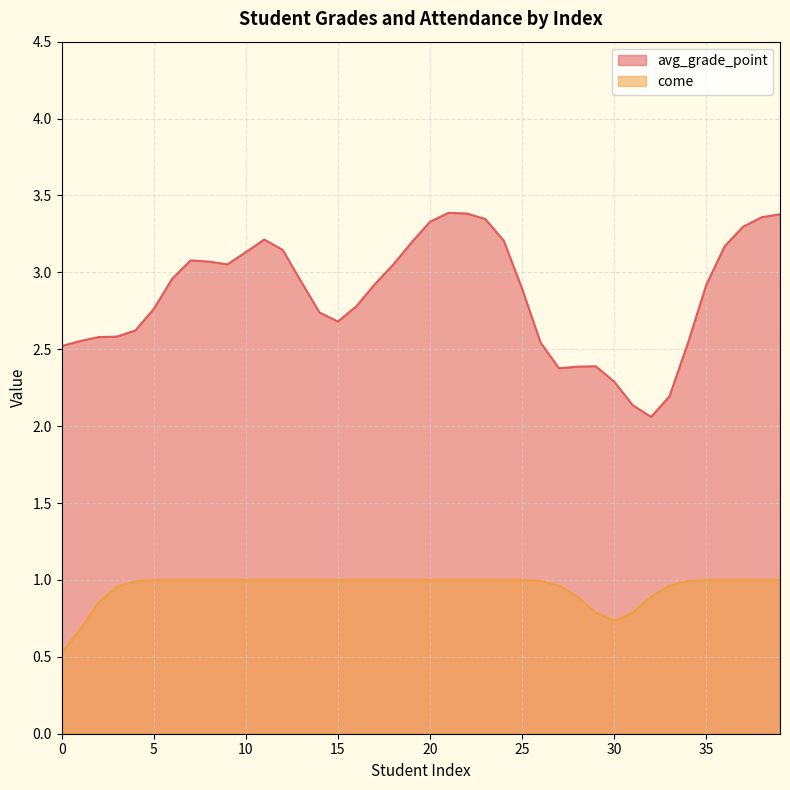

True or false: avg_grade_point and come cross at least once.

False